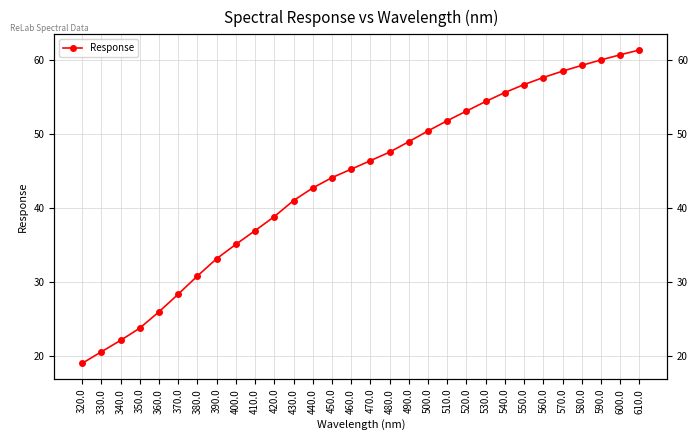

How many lines are shown in the chart?

1